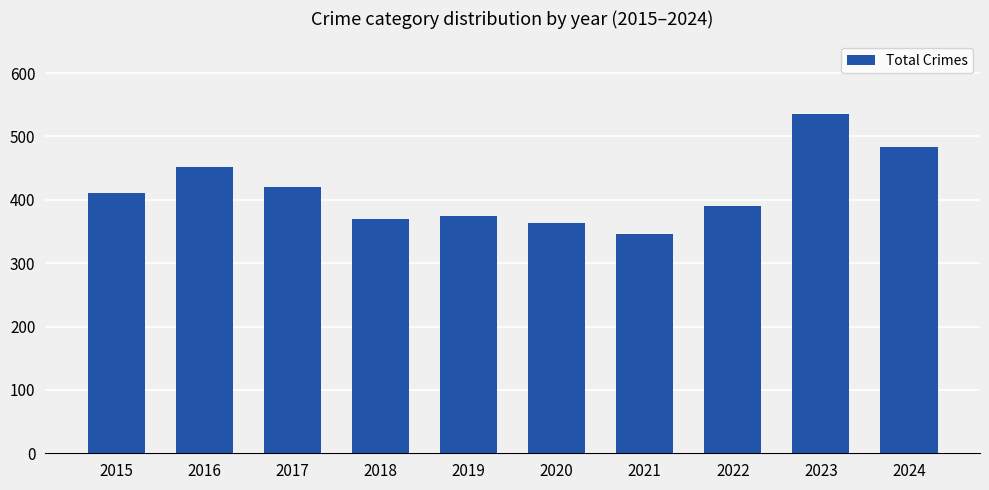

How many bars are there in total?

10